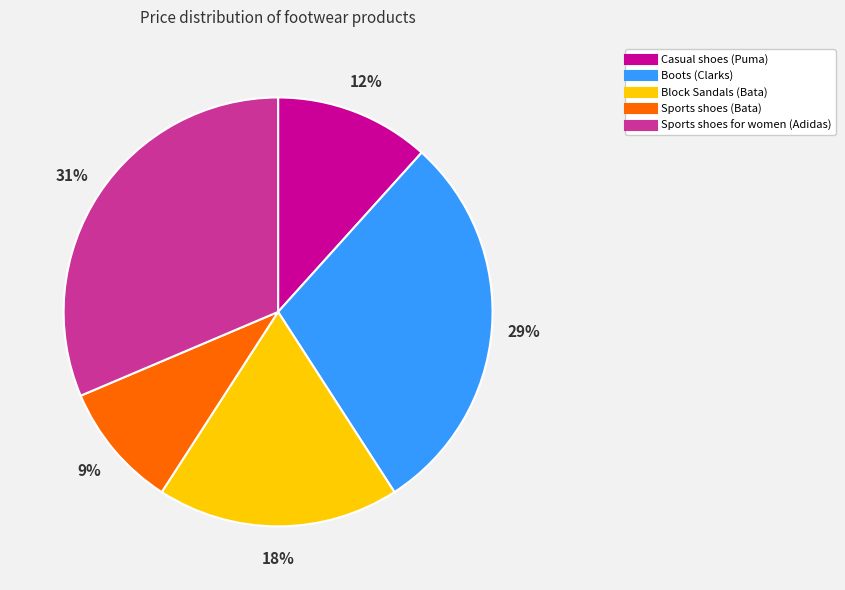

Which category has the smallest portion of the pie?

Sports shoes (Bata)